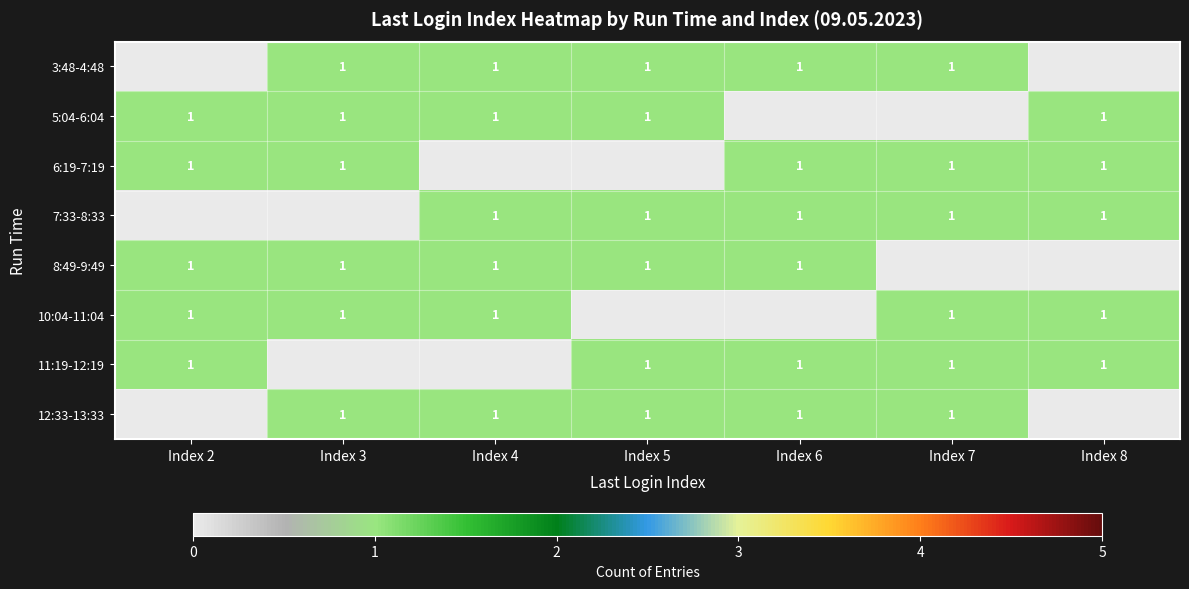

The value of 8:49-9:49 at Index 6 is 1. True or false?

True